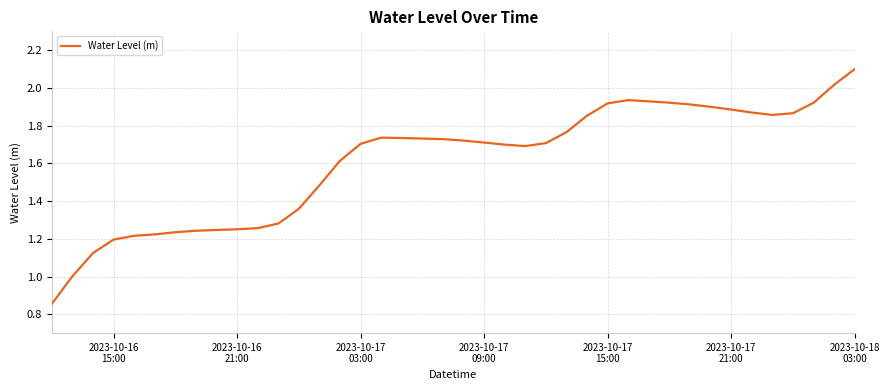

What is the maximum value shown in the chart?

2.1